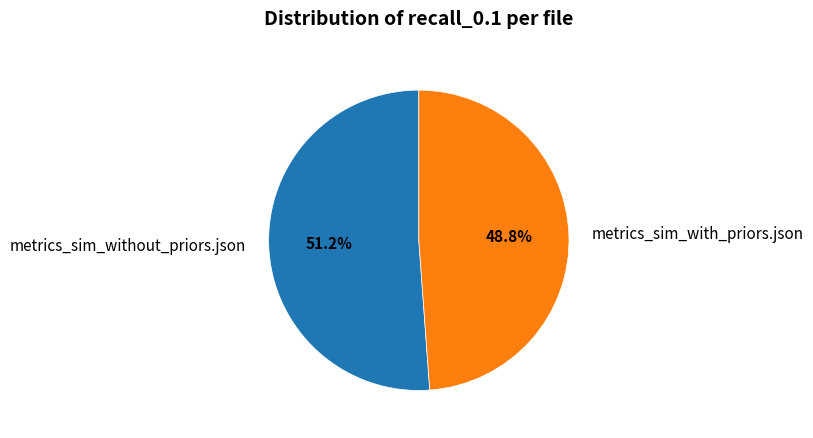

Which slice is the smallest?

metrics_sim_with_priors.json